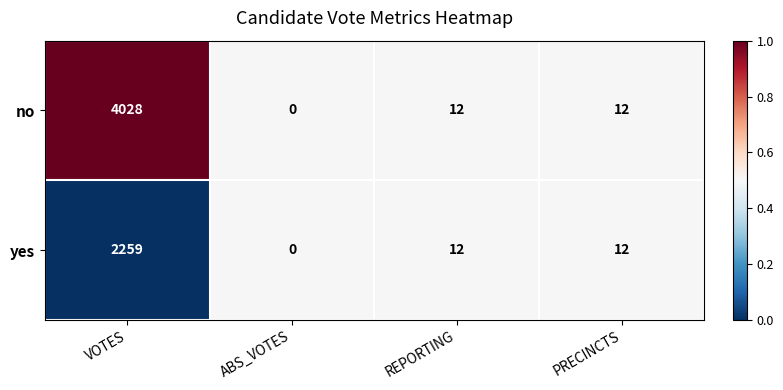

Which series has the widest spread of values?

no